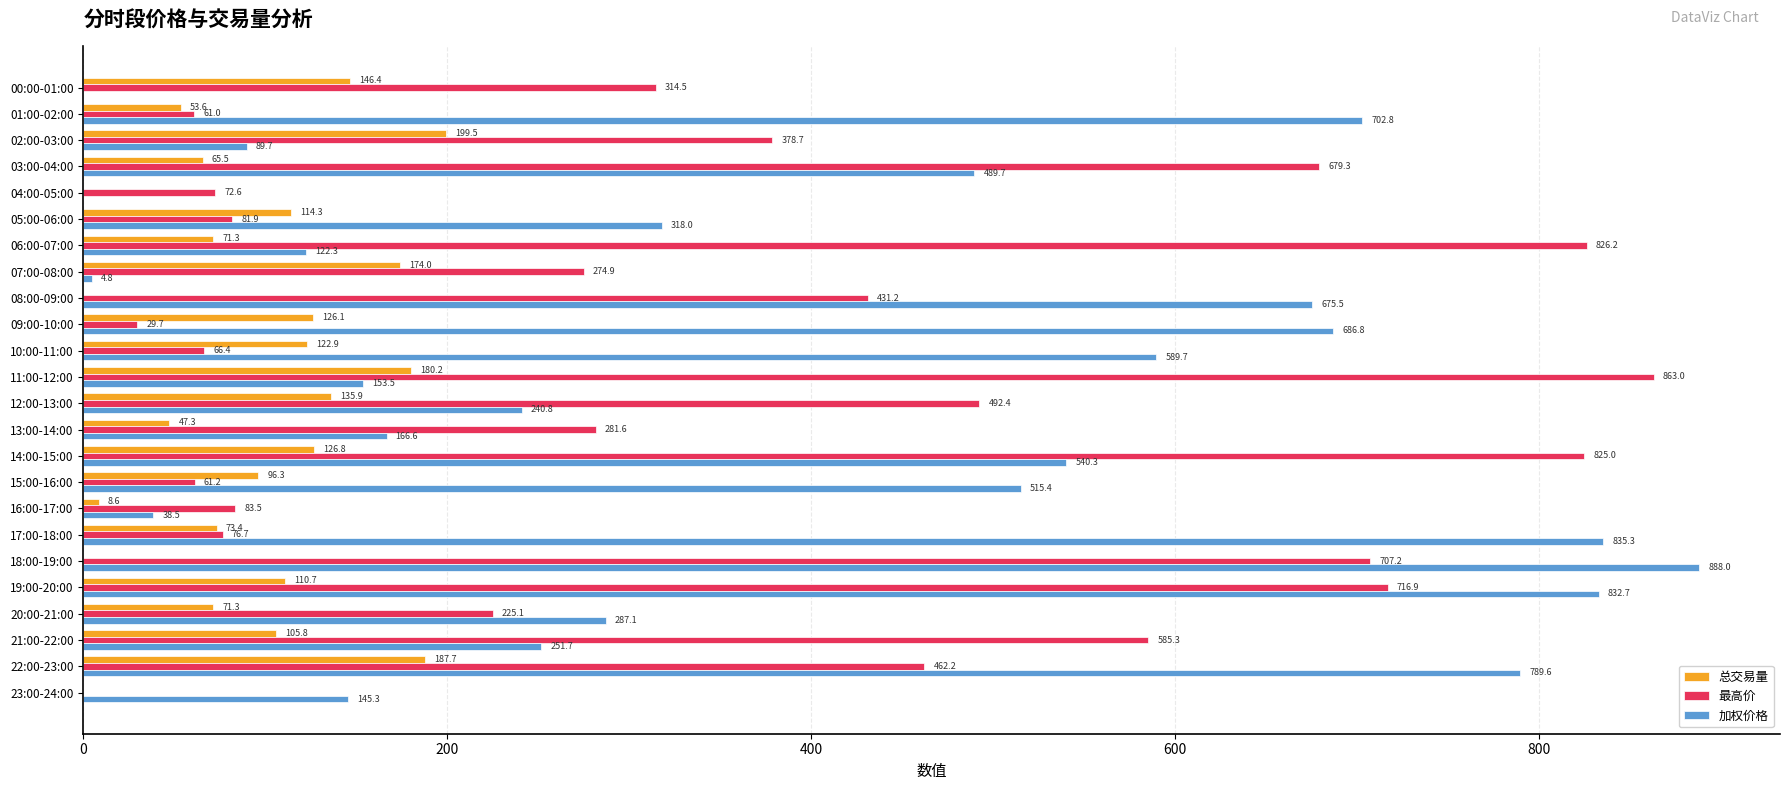

Where is 最高价 nearest to the value 431?

08:00-09:00